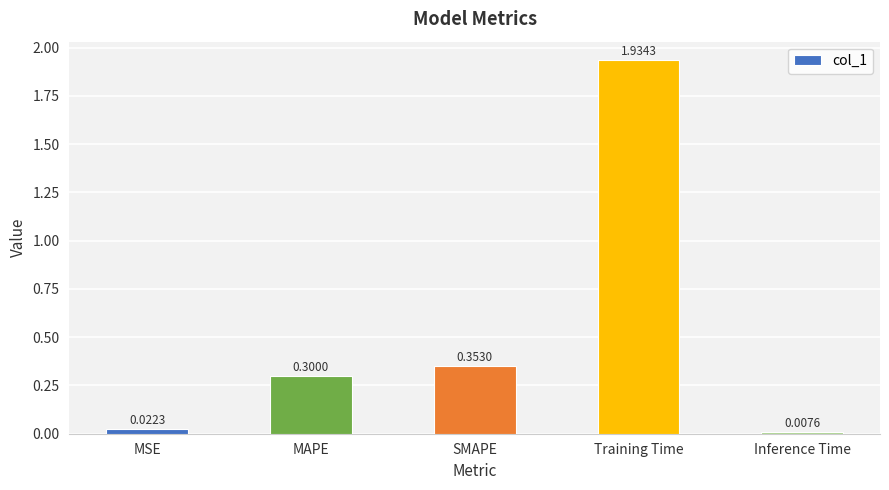

What position from the left is MSE?

1